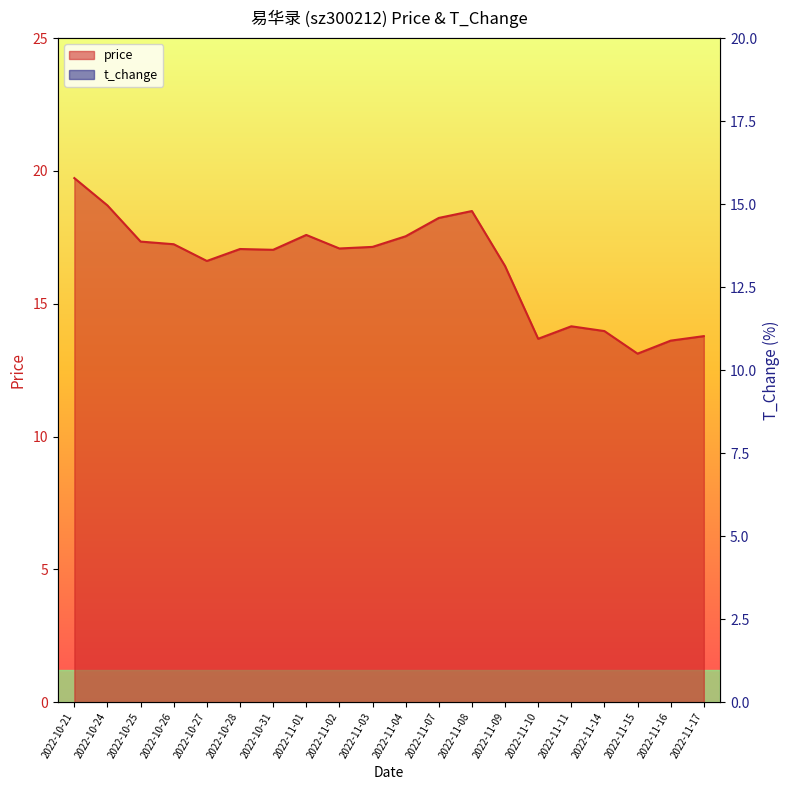

What is the label of the 7th point from the right?

2022-11-09